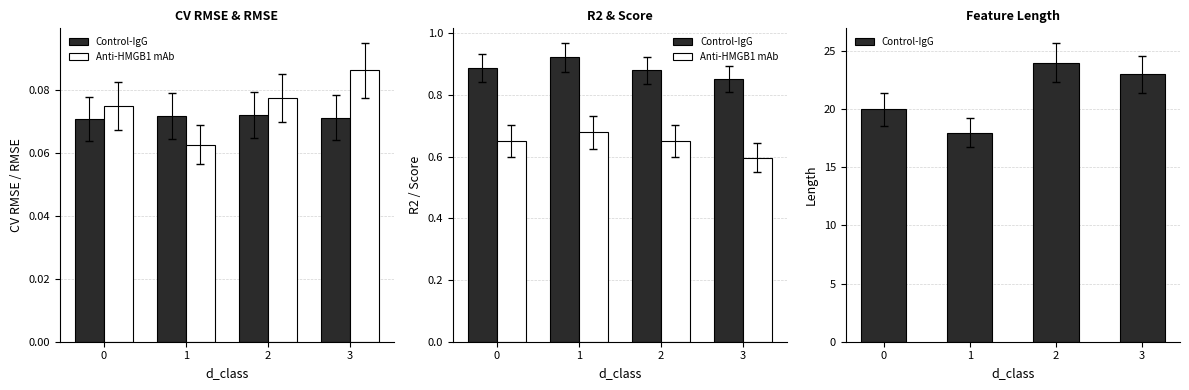

Rank the categories by Anti-HMGB1 mAb value from lowest to highest.

3, 2, 0, 1